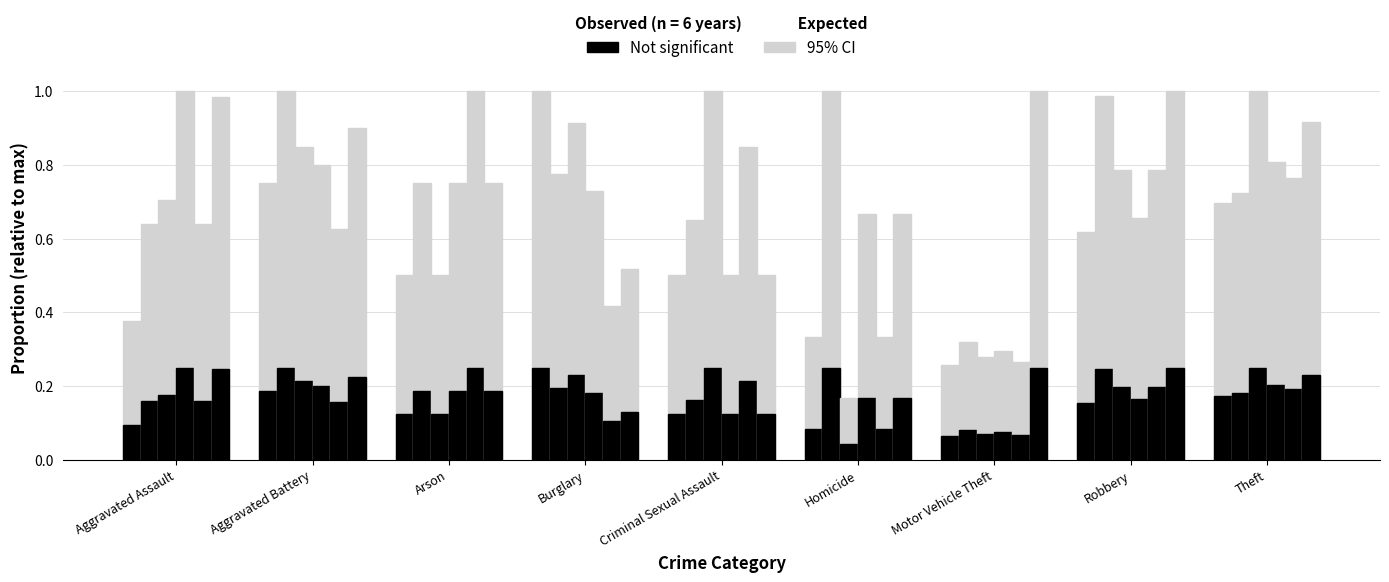

True or false: the data shows 0.7 at Arson.

False